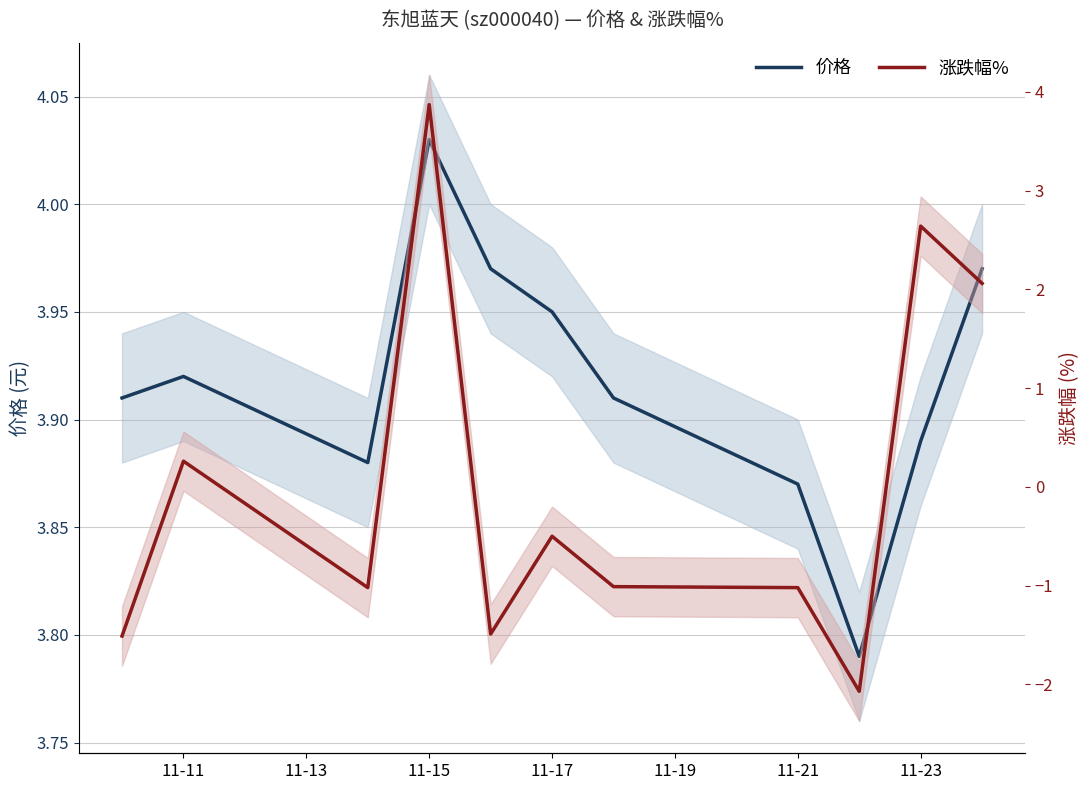

What is the sum of all 涨跌幅% values?

0.2